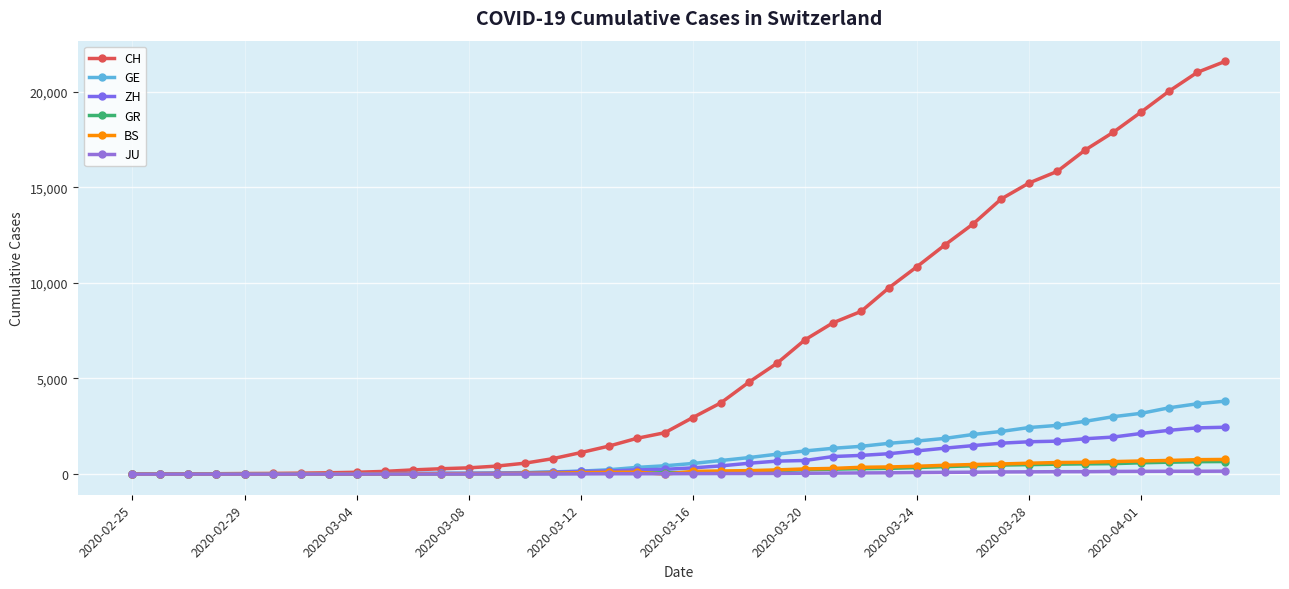

How many lines are shown in the chart?

6